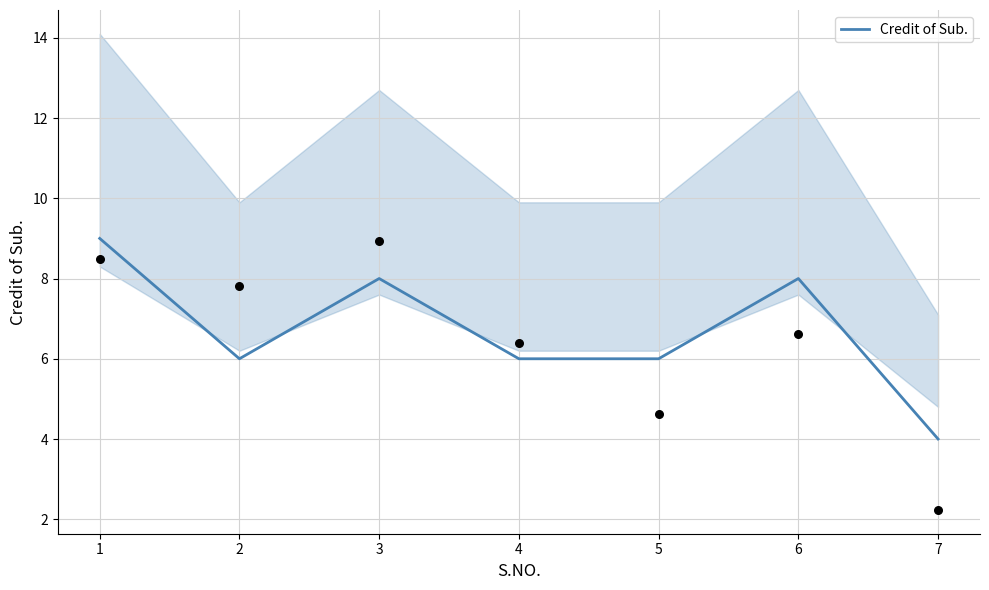

What is the change in value from 1 to 3?

-1